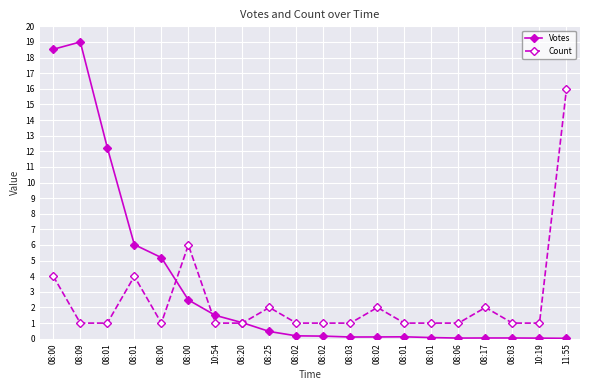

What is the label of the 1st point from the right?

11:55